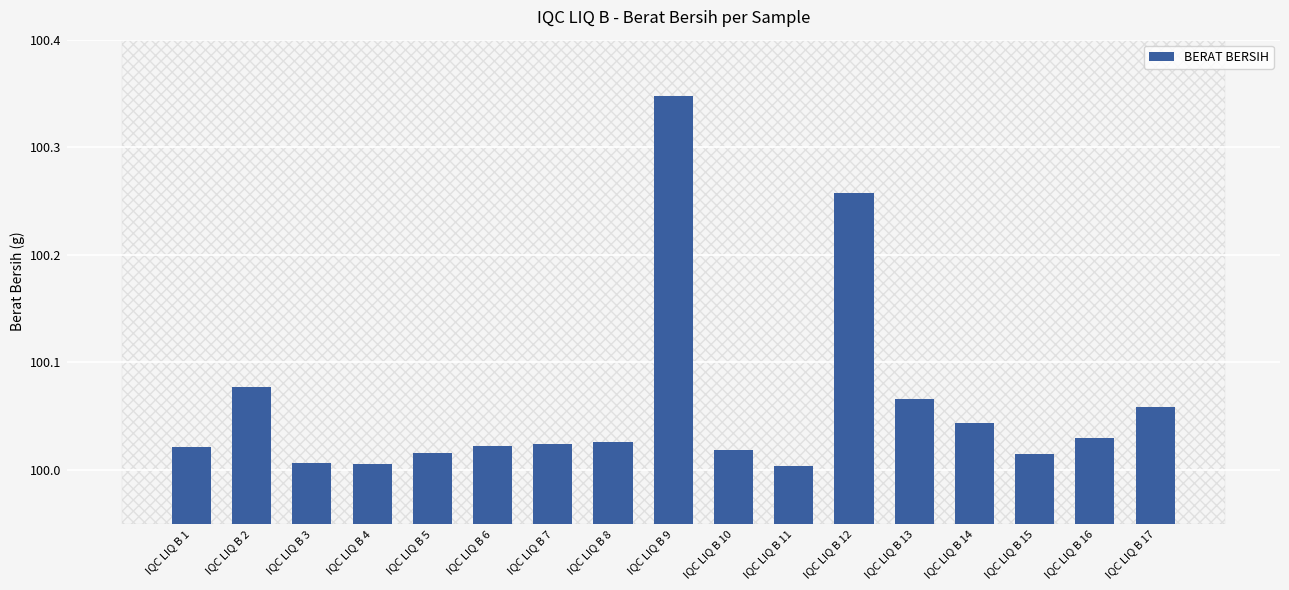

Does the chart contain any negative values?

No